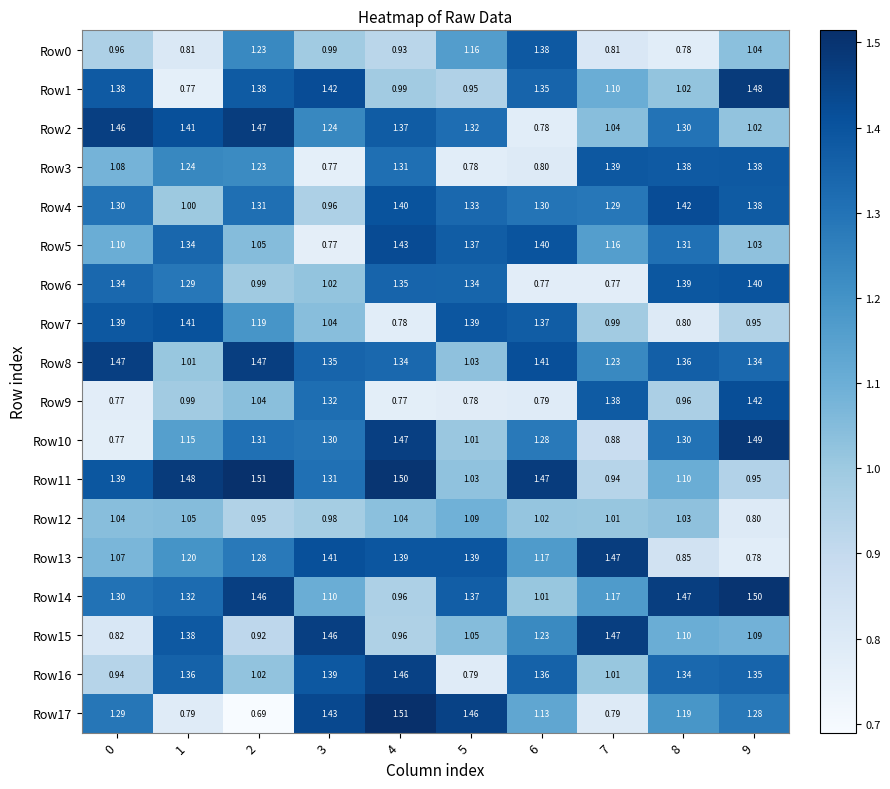

At which category does the chart reach its minimum across all series?

2